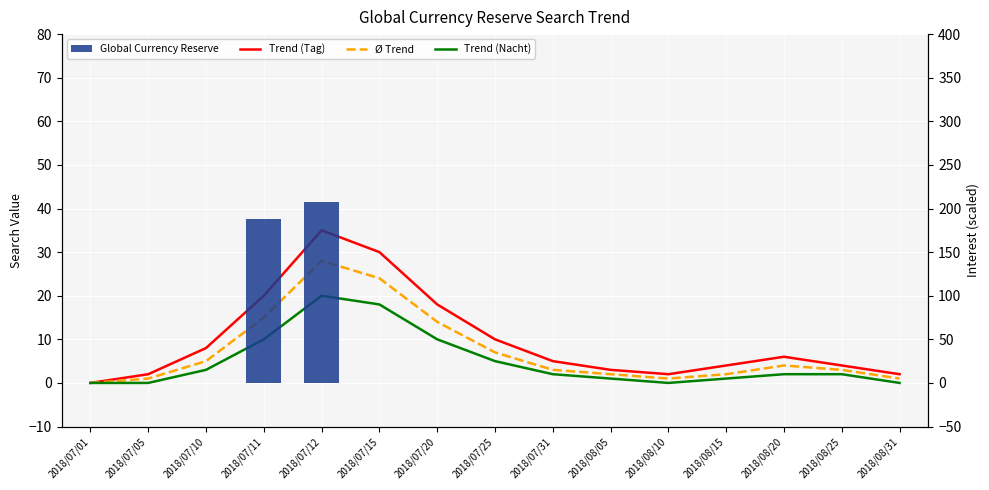

What is the difference between the second highest and minimum values in the Global Currency Reserve series?

188